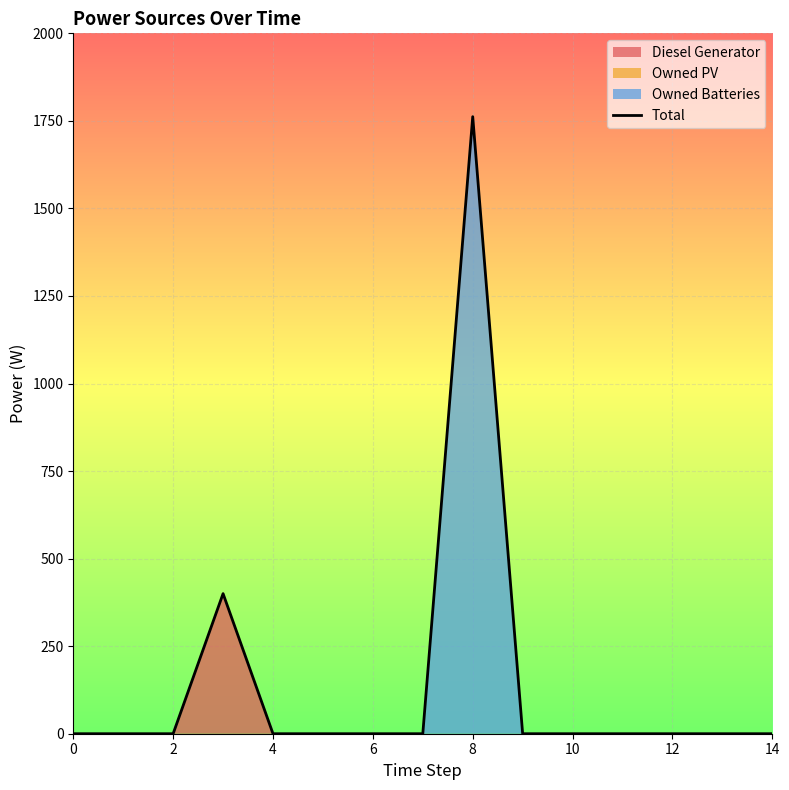

What is the label of the 7th point from the right?

8